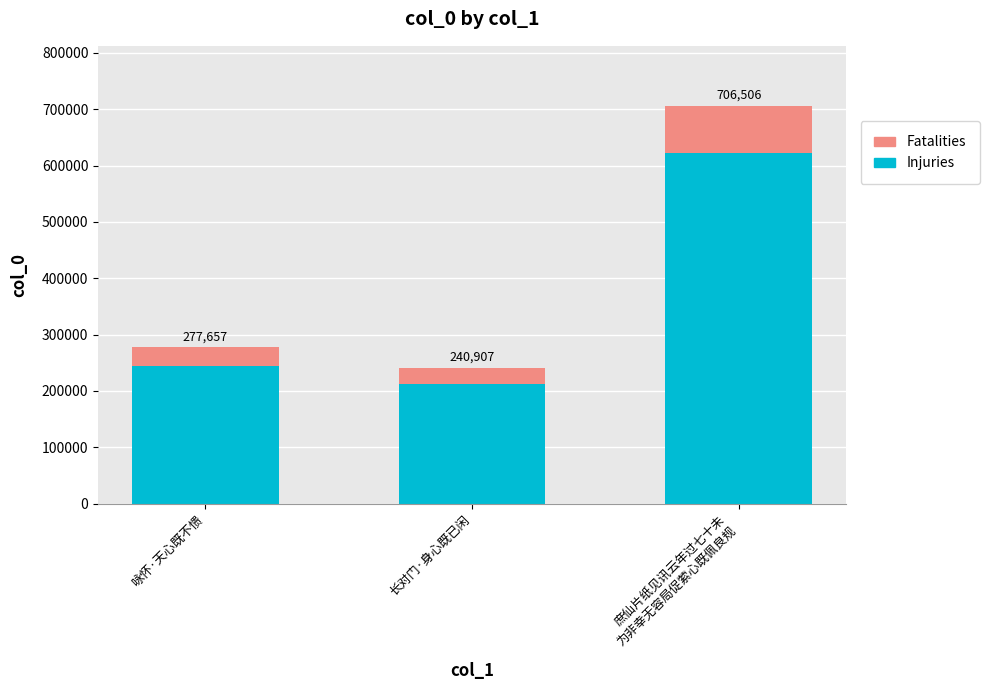

Rank the series by their average value, from highest to lowest.

Injuries, Fatalities